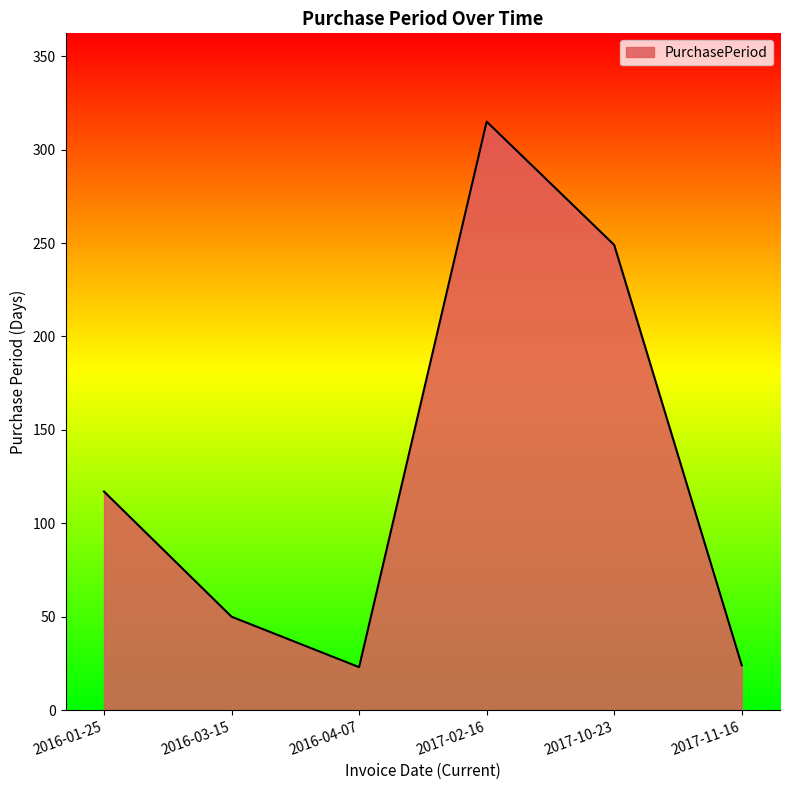

At which category does the data reach its first local peak?

2017-02-16